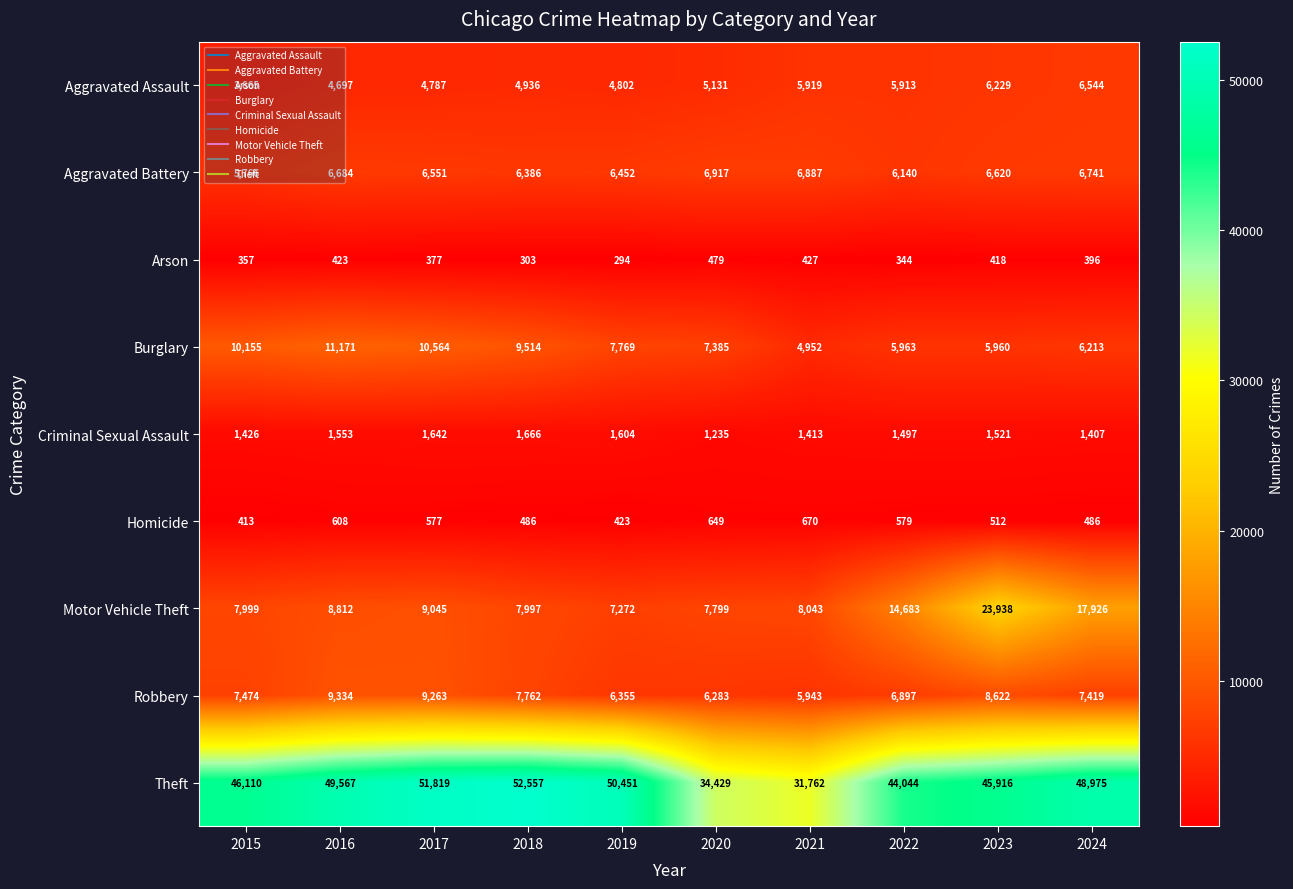

What is the sum of all Aggravated Assault values?

52623